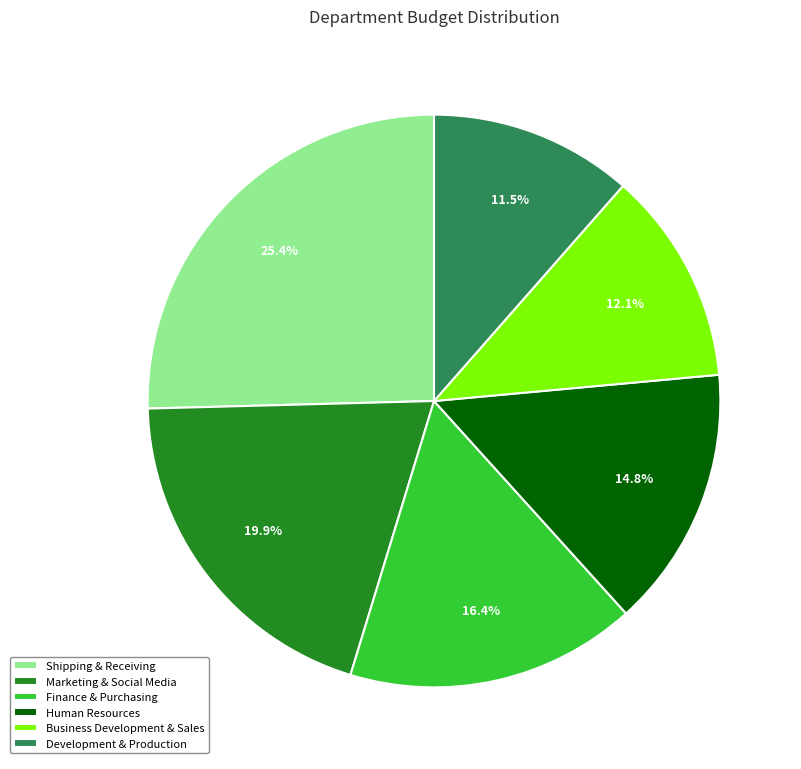

How many slices are in this pie chart?

6